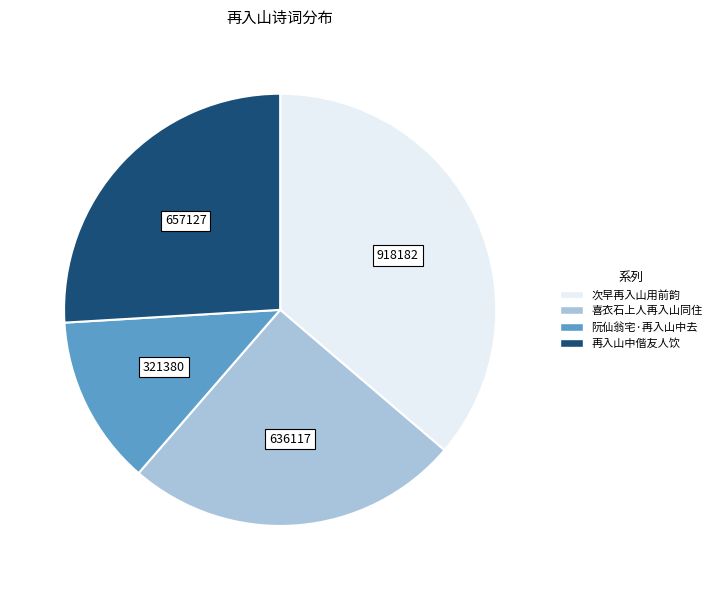

Combined, do 喜衣石上人再入山同住 and 次早再入山用前韵 account for over 50%?

Yes